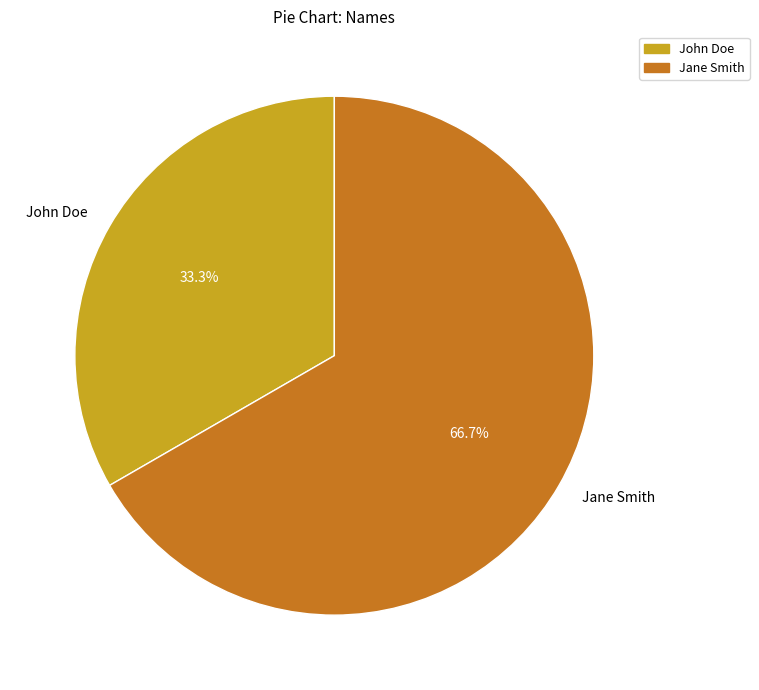

Which category accounts for the majority?

Jane Smith